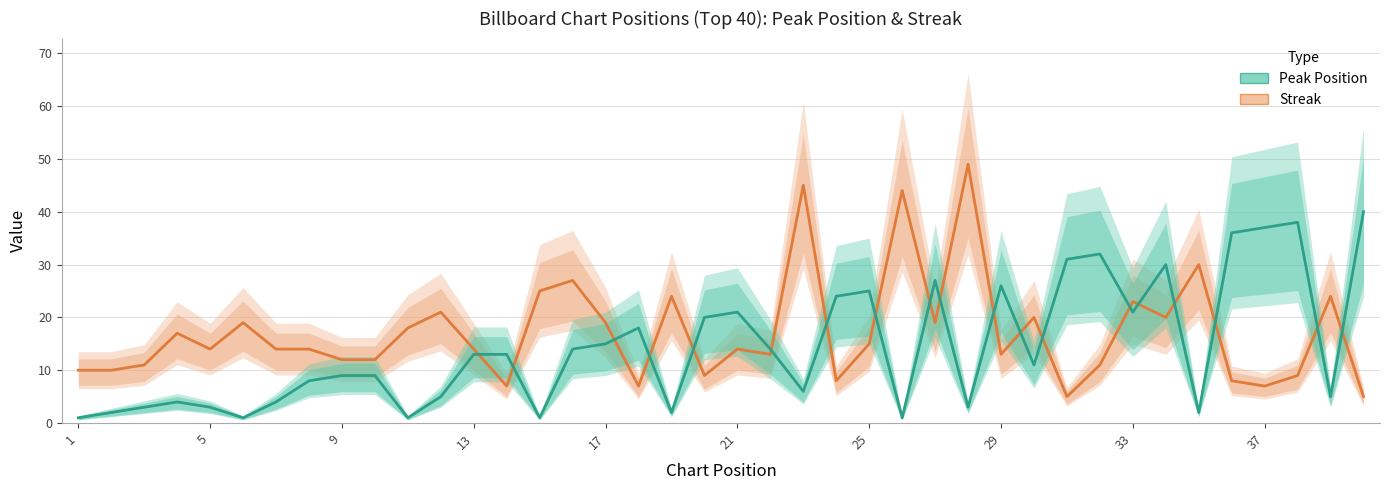

What are all the series names shown in the legend?

Streak, Peak Position